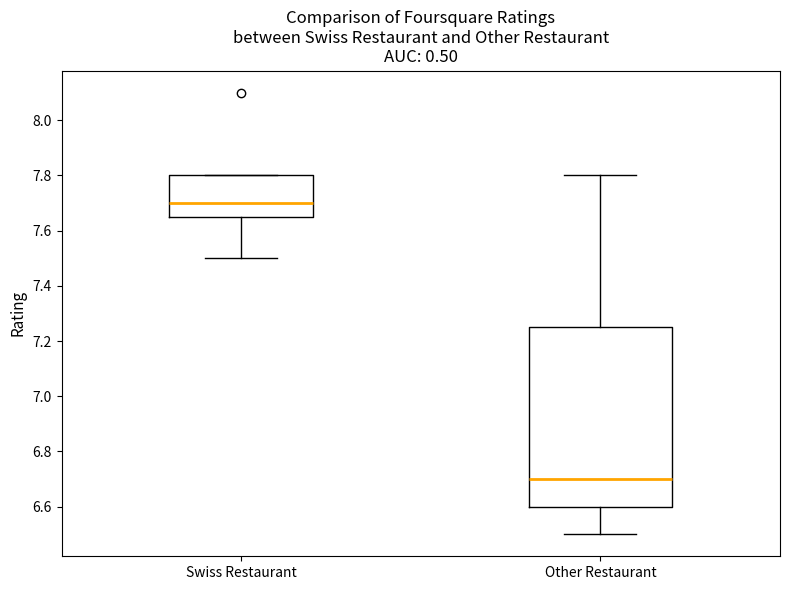

Reading left to right, transcribe this box plot: for each box, give where its median line is, the range the box spans, and where its two whiskers end, as read against the y-axis. The values are not printed on the chart, so give them approximately, as read against the axis.

Swiss Restaurant: median 7.70, box 7.66 to 7.80, whiskers 7.50 to 7.80
Other Restaurant: median 6.70, box 6.60 to 7.26, whiskers 6.50 to 7.80